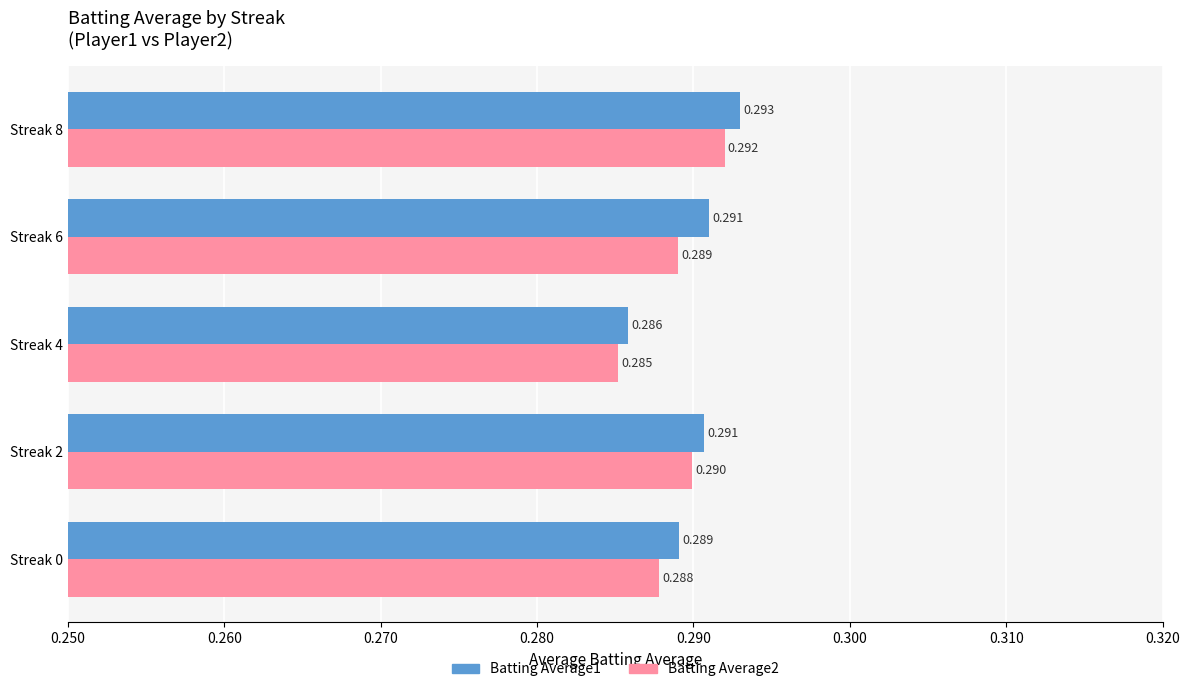

How many Batting Average1 values are between 0 and 1?

5